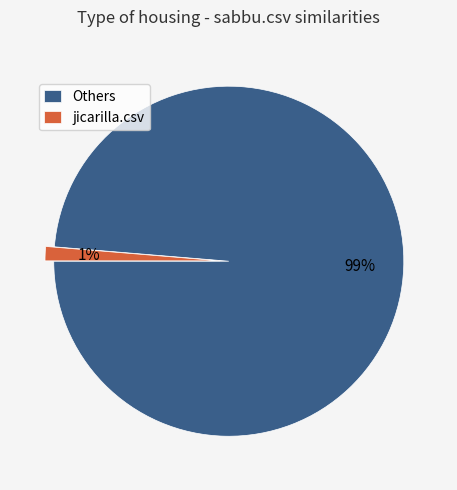

What is the smallest slice in the pie chart?

jicarilla.csv